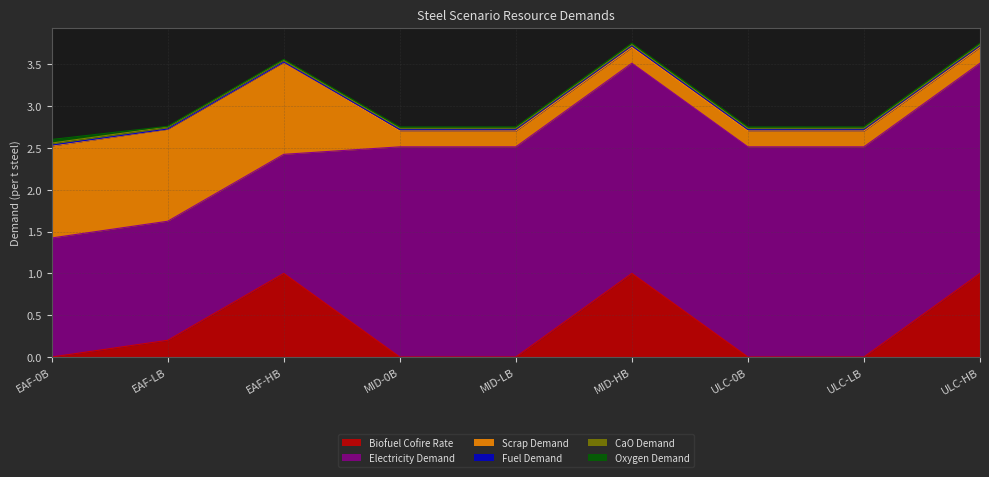

Which series has the largest total across all categories?

Electricity Demand